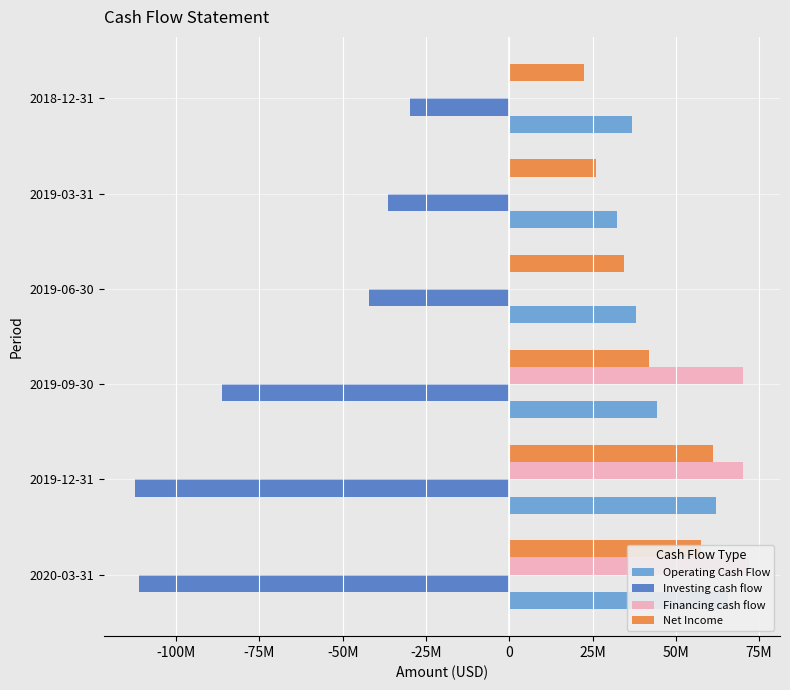

Is the value of Financing cash flow at 2020-03-31 greater than the value of Net Income at 2020-03-31?

Yes